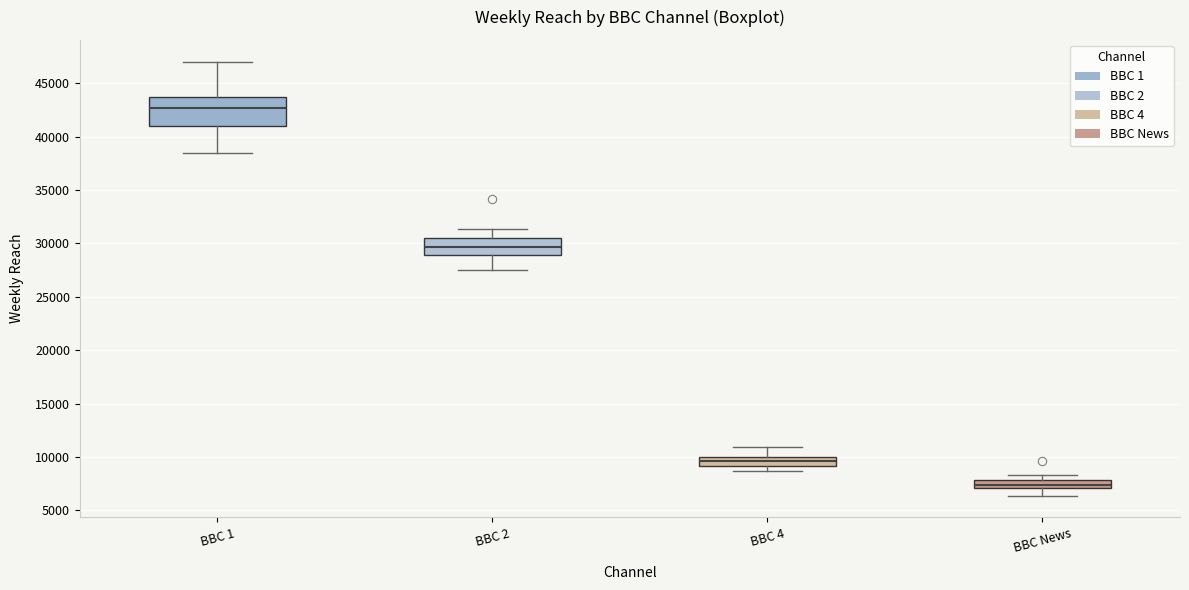

Which box's median line is the highest?

BBC 1